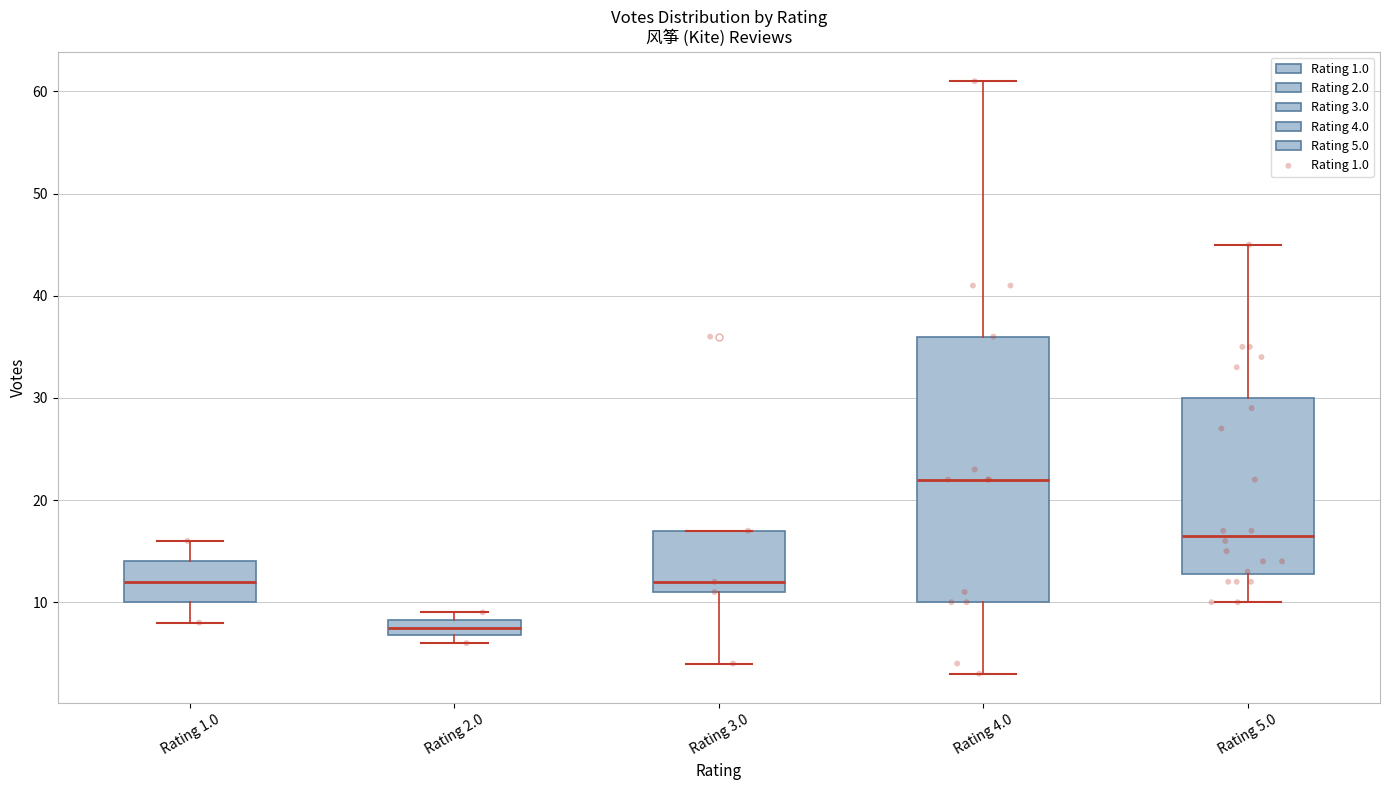

Which box is the tallest, from its lower edge to its upper edge?

Rating 4.0